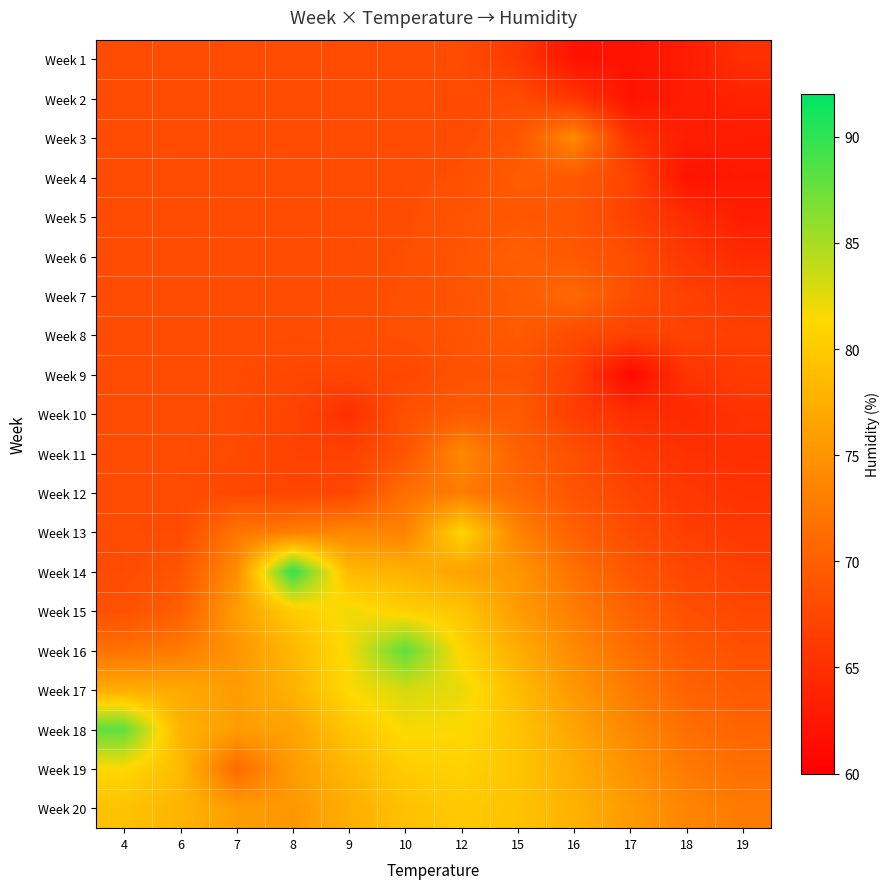

At which category does the chart reach its minimum across all series?

17